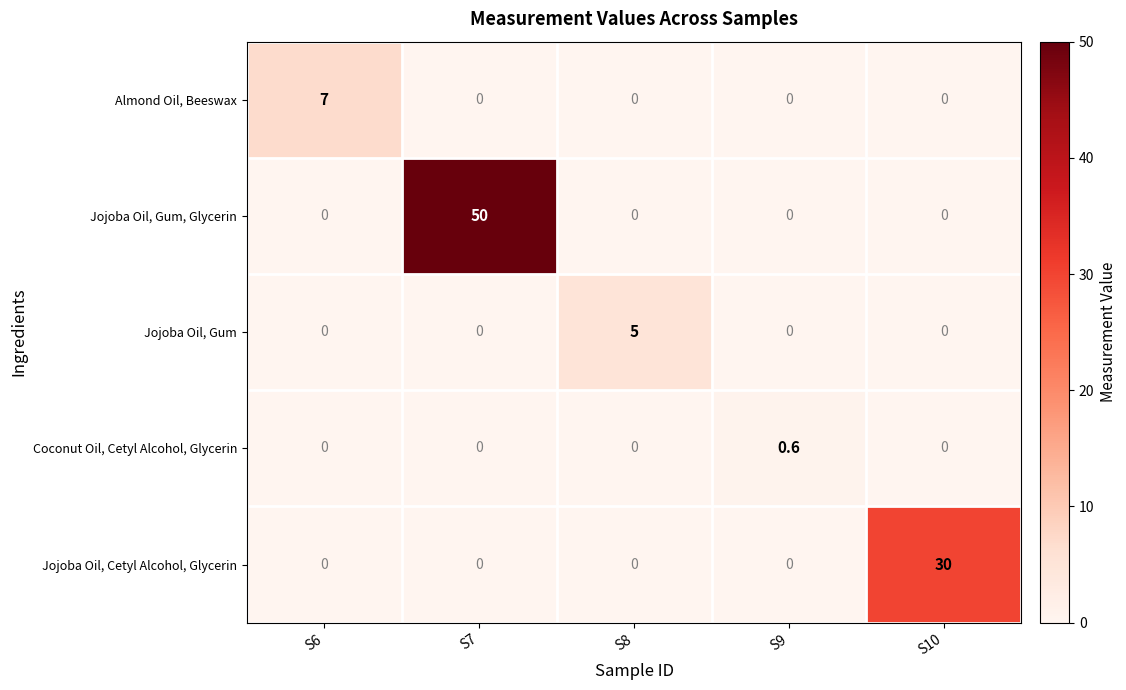

Which series has the largest range (max minus min)?

Jojoba Oil, Gum, Glycerin